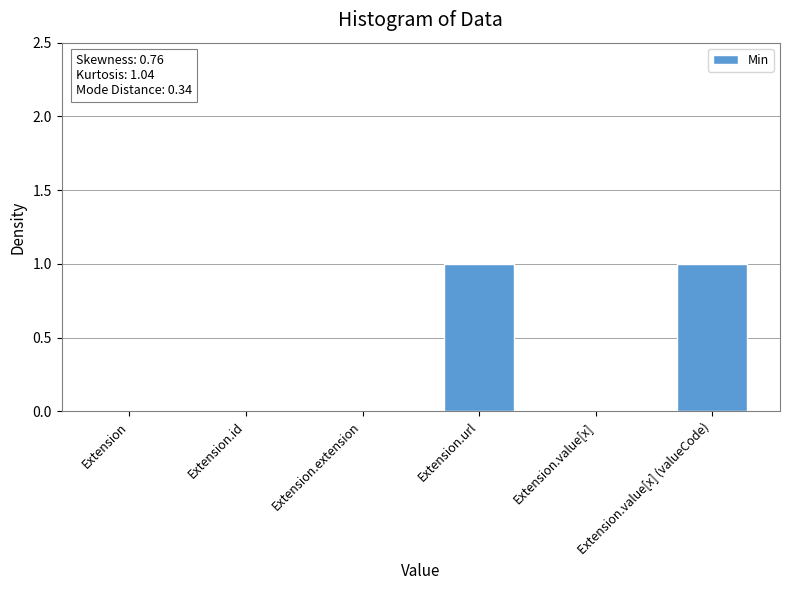

Reading right to left, transcribe all the data shown in this chart.

1	0	1	0	0	0